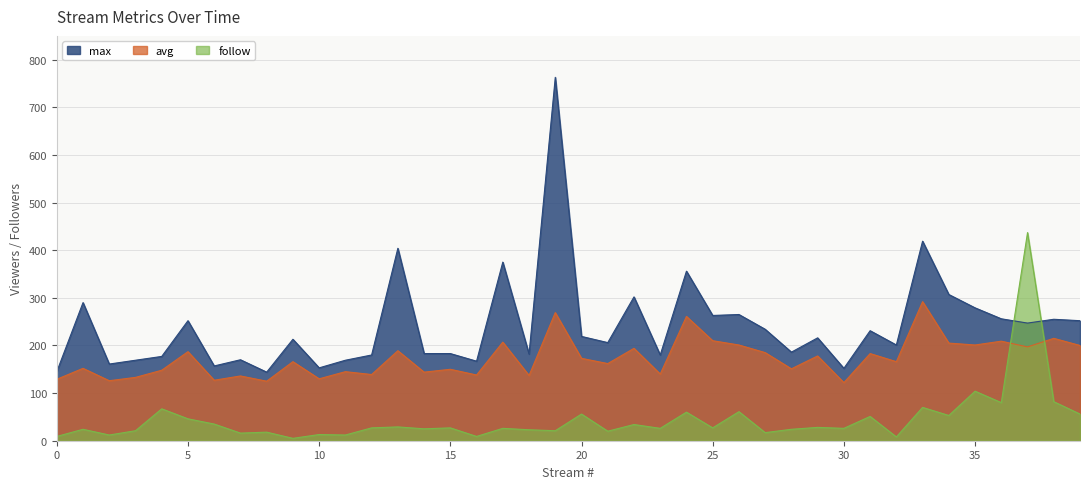

Is the value of avg at 35 greater than the value of max at 35?

No